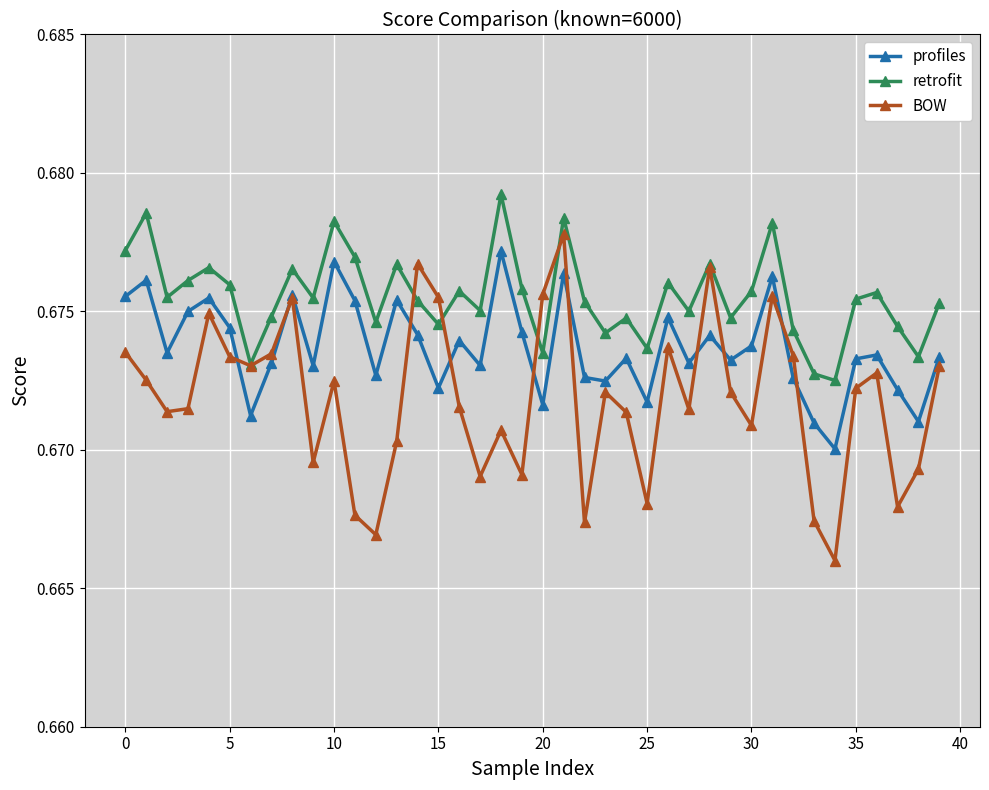

Which series has the largest total across all categories?

retrofit